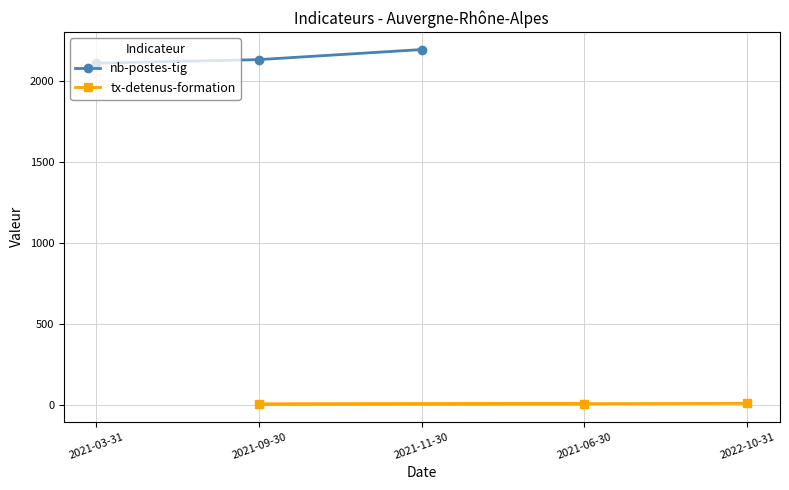

At how many categories does at least one series exceed 929?

3